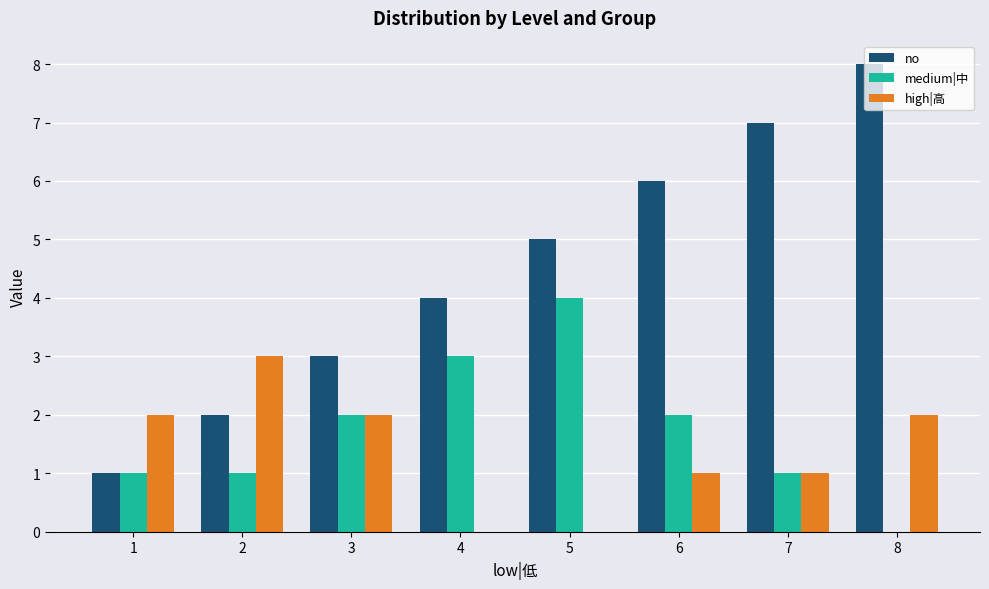

Count the high|高 values in the range 1 to 2.

5